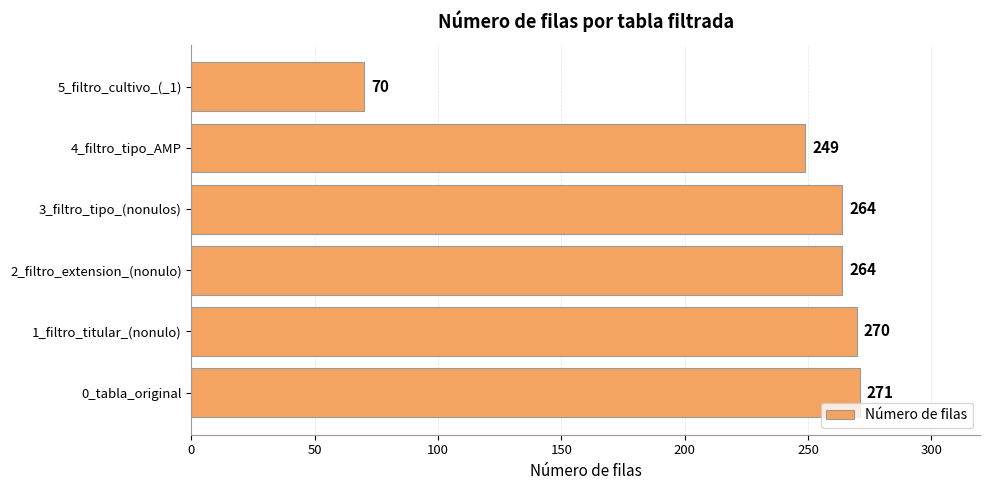

Where is the data nearest to the value 170?

4_filtro_tipo_AMP